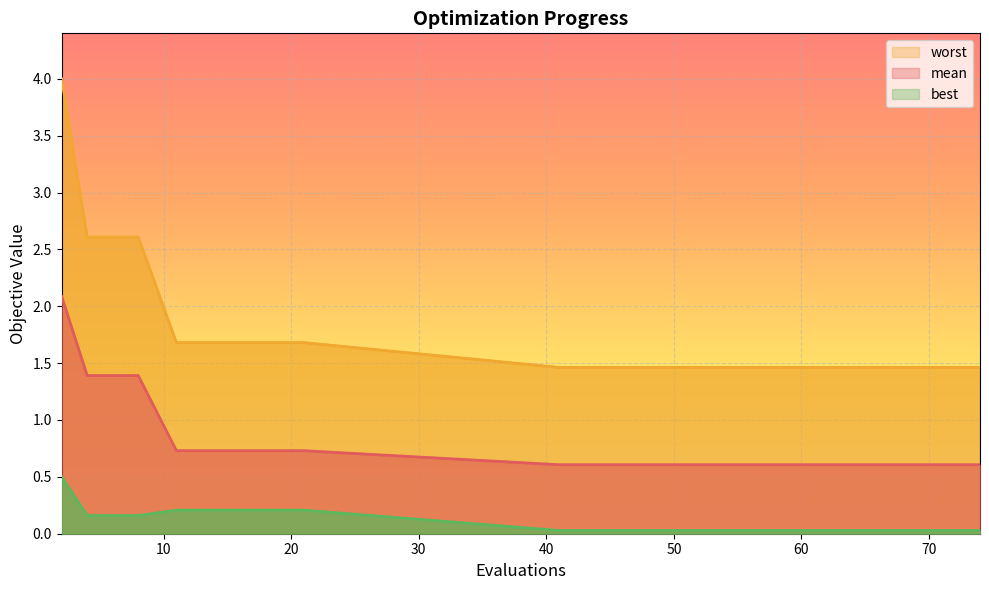

What is the difference between the second highest and second lowest values in the mean series?

0.8